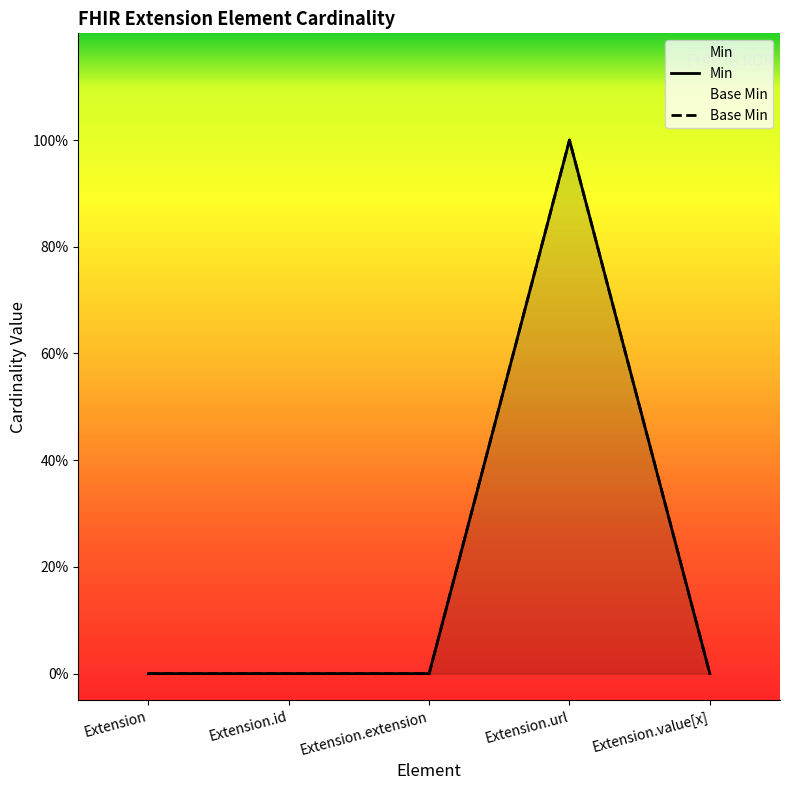

What position from the left is Extension.id?

2